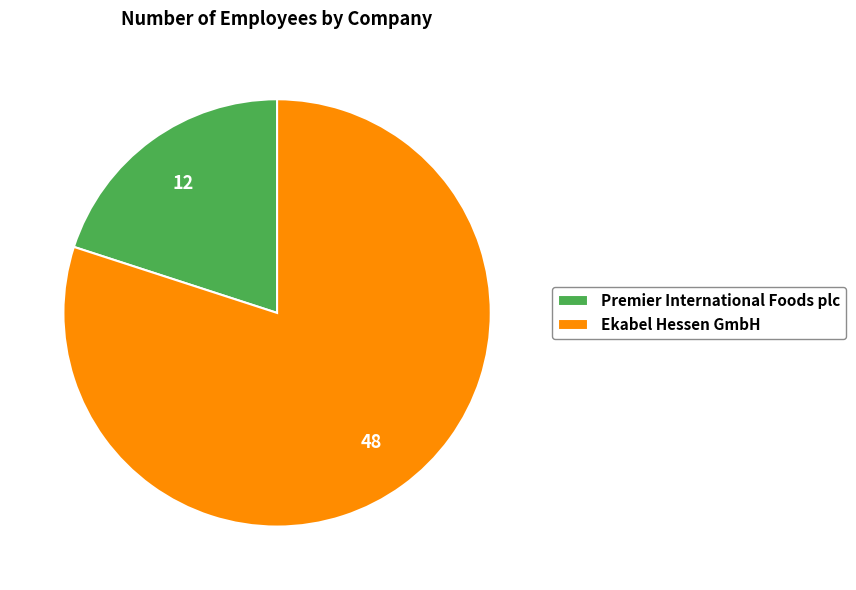

Do Ekabel Hessen GmbH and Premier International Foods plc together represent more than half of the pie?

Yes